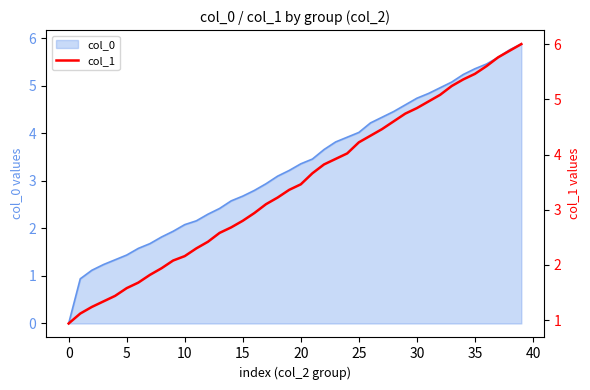

True or false: col_0 has a value of 5.4 at 35.

True